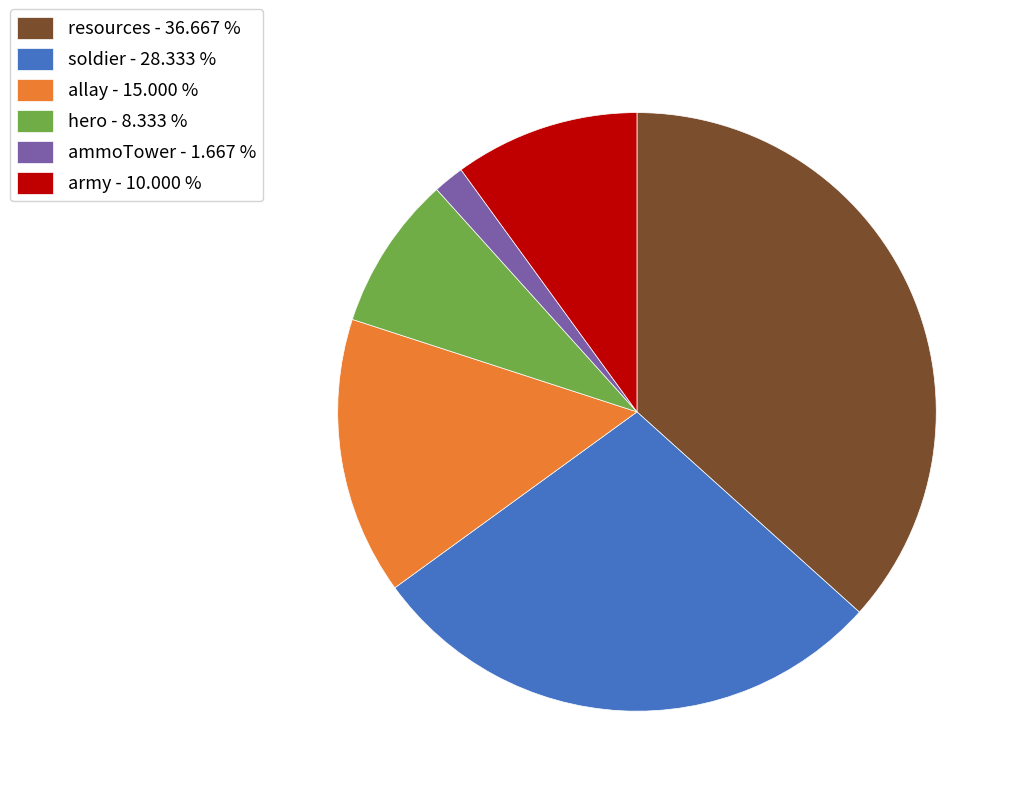

Does any single category account for the majority?

No